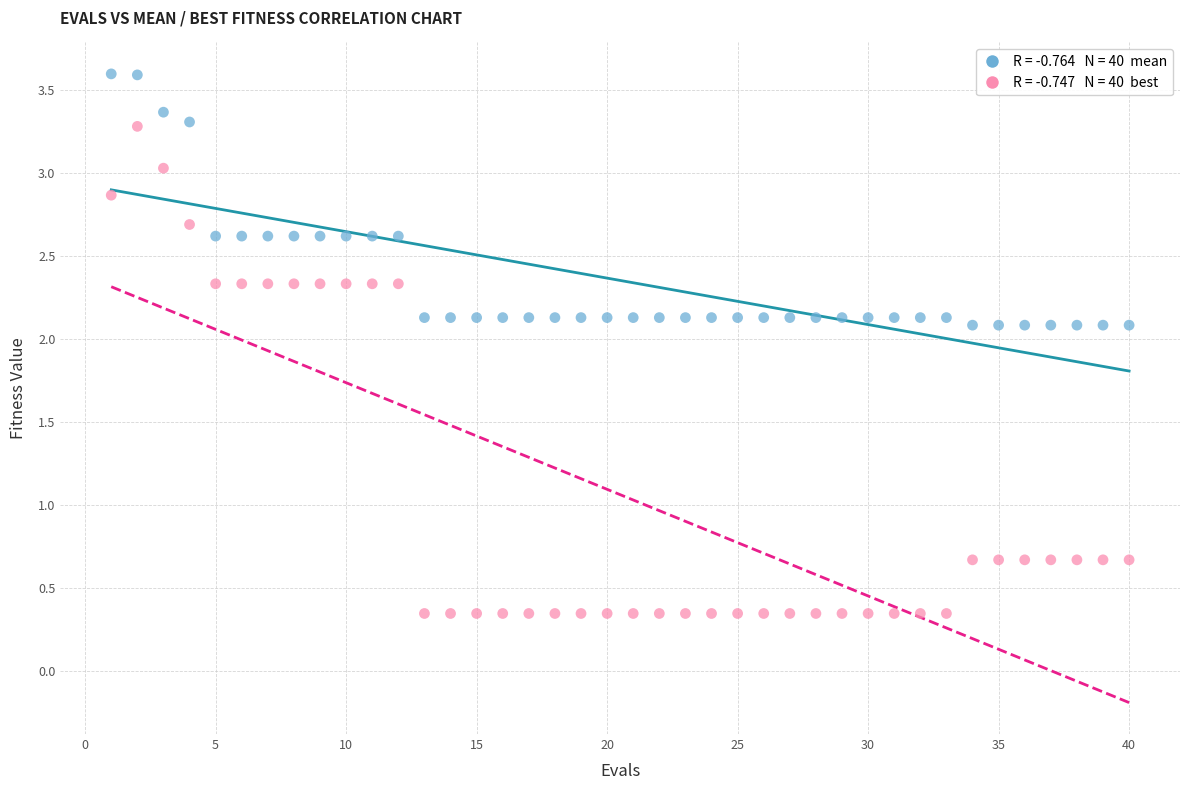

Across all data points, what is the range of X values (max minus min)?

39.0